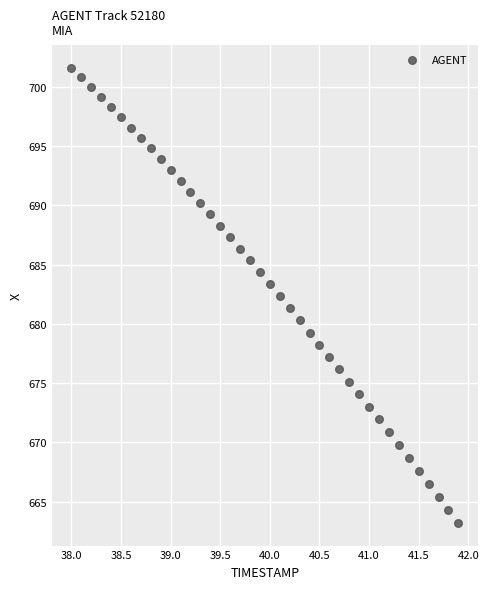

What is the range of X values (max minus min)?

3.9